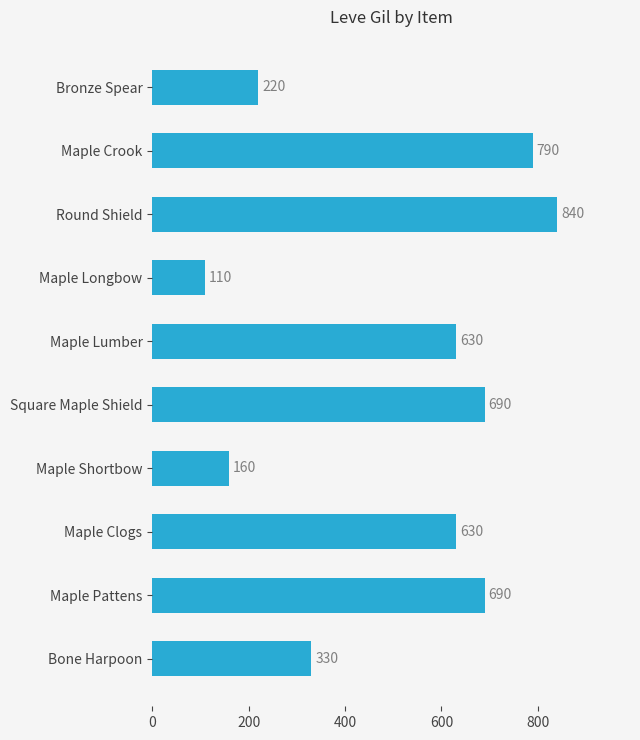

What is the difference between the second highest and minimum values?

680